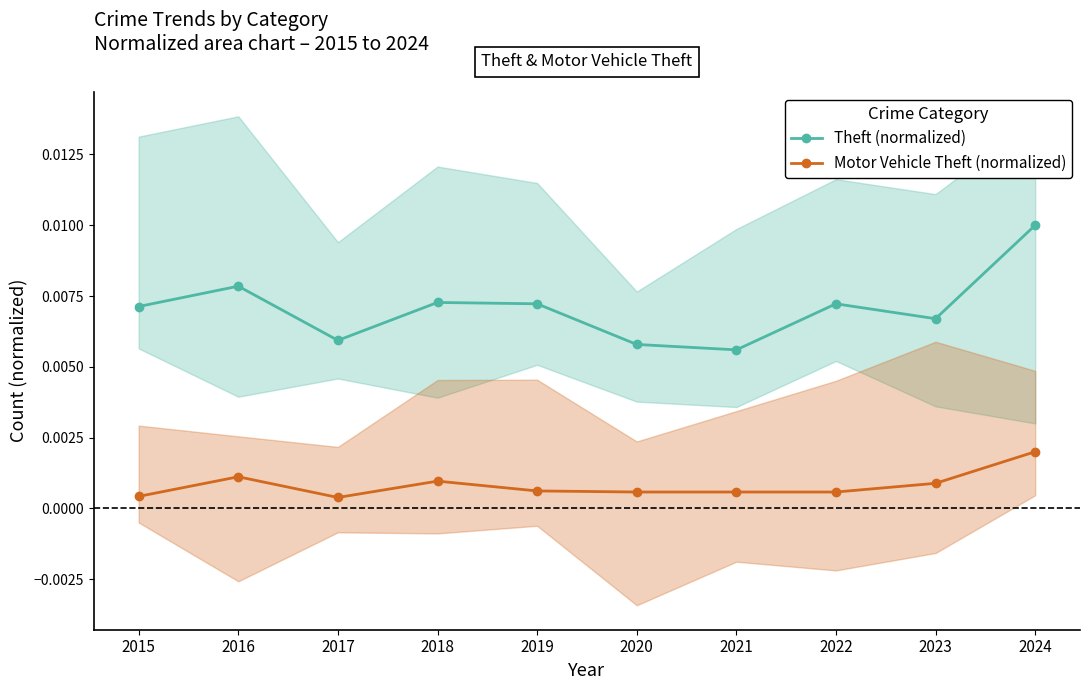

At which label does Theft (normalized) reach its peak?

2024